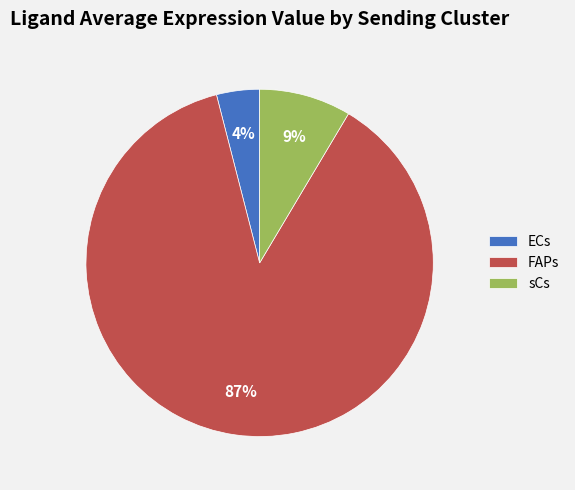

How many slices are in this pie chart?

3